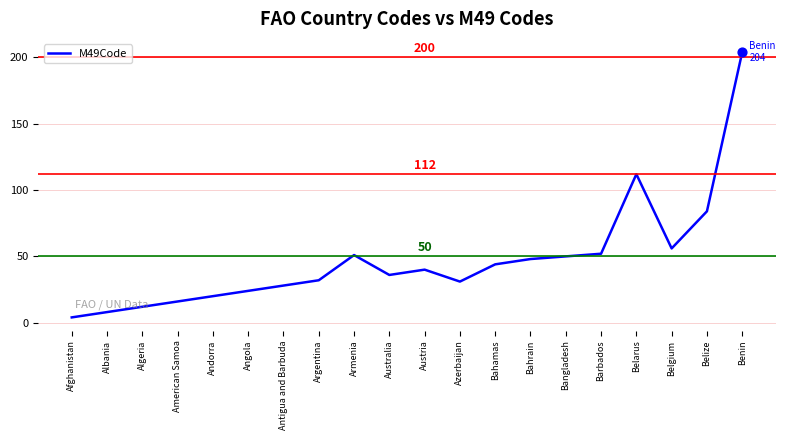

Which has a higher value, Belarus or Benin?

Benin